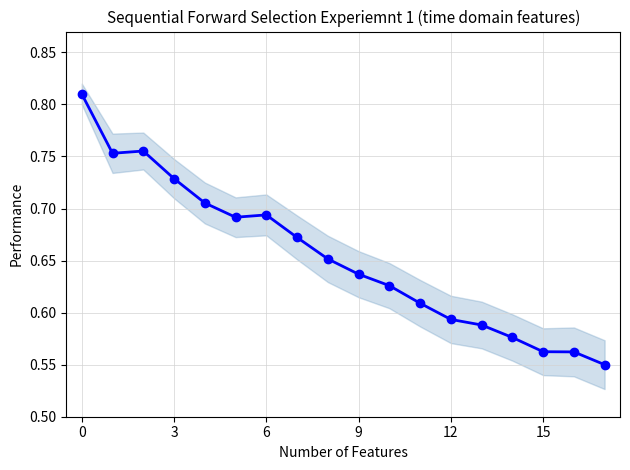

What value does the data have at 10?

0.6